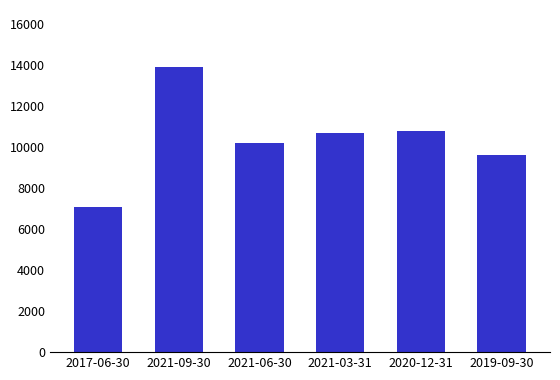

The value at 2021-03-31 is 6509. True or false?

False